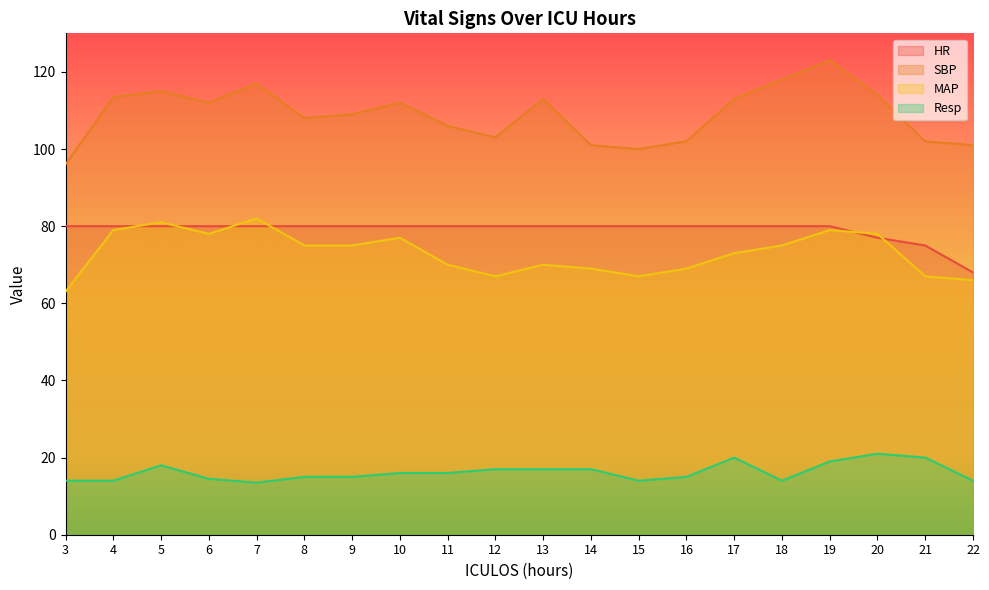

At how many categories does at least one series exceed 22?

20